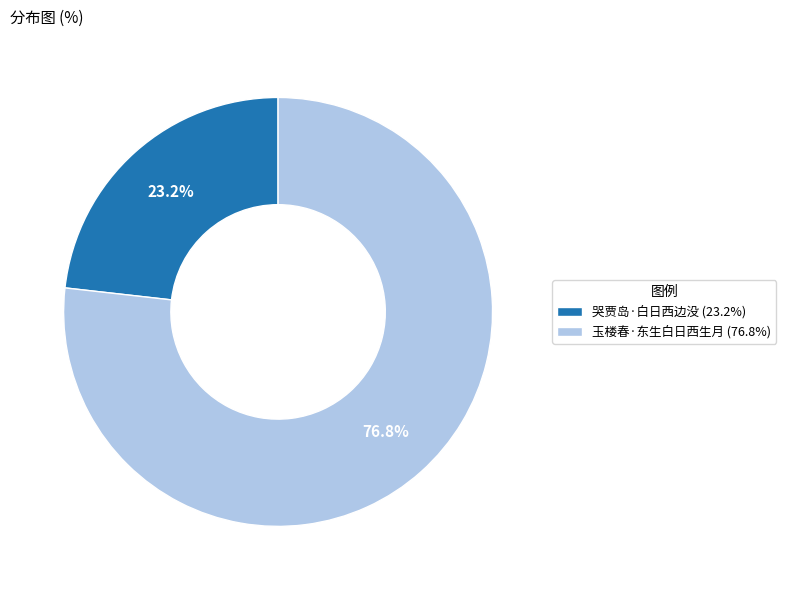

What is the largest slice in the pie chart?

玉楼春·东生白日西生月